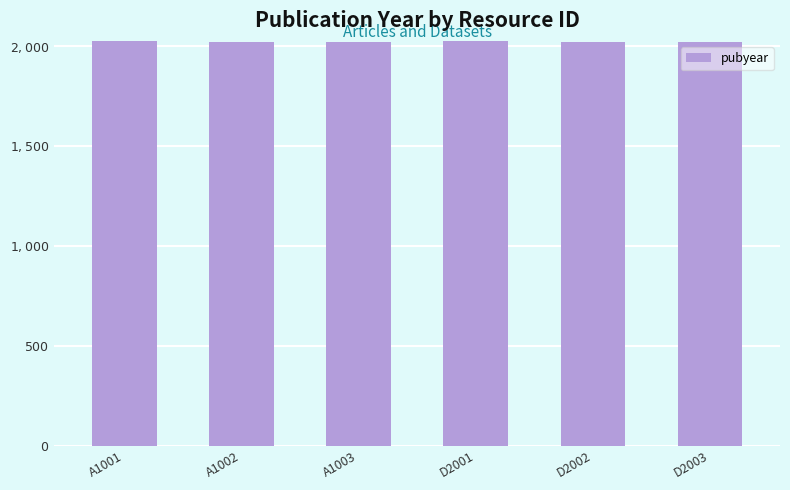

What is the smallest value displayed?

2021